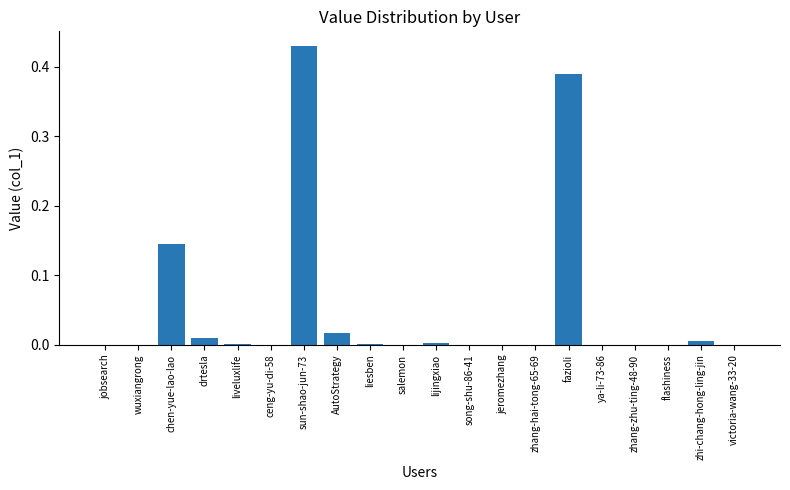

Between liesben and drtesla, which is larger?

drtesla